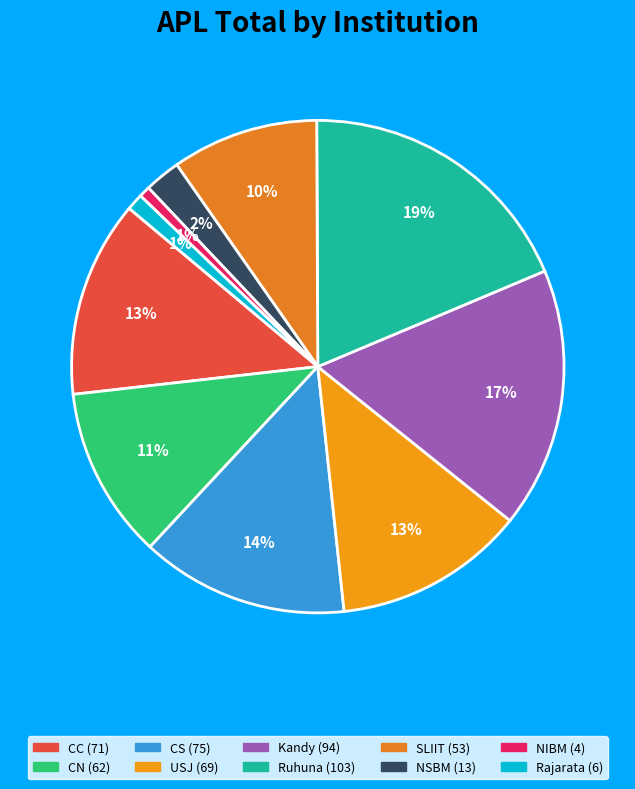

Does CN account for over 50% of the chart?

No